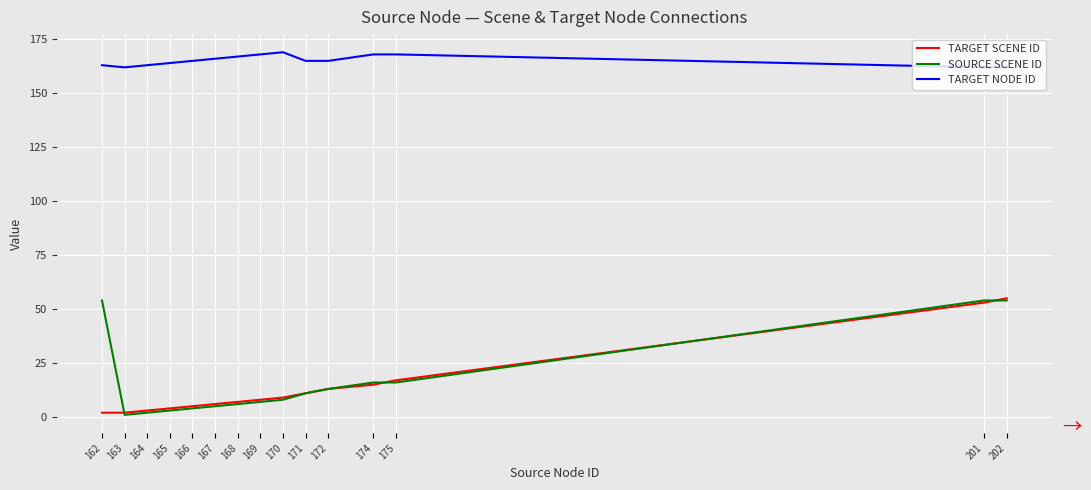

What is the minimum value for SOURCE SCENE ID?

1